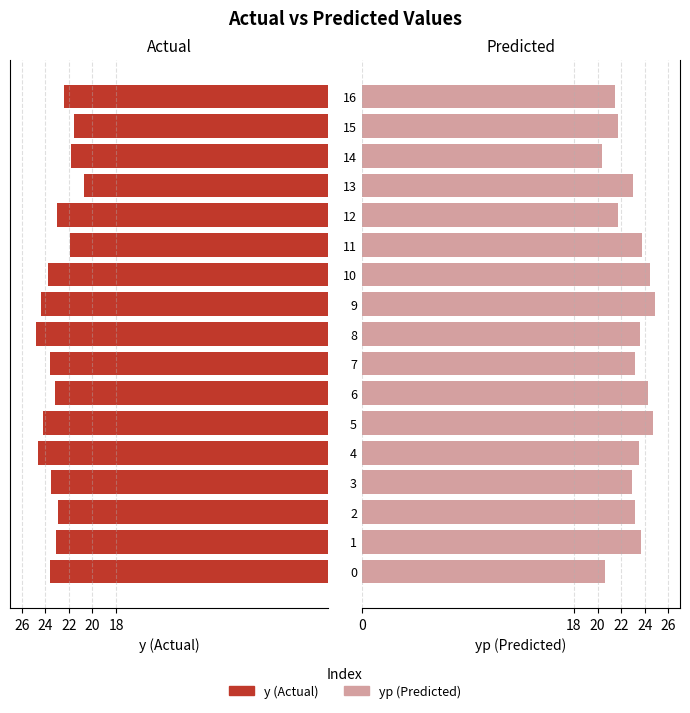

What is the maximum value shown in the chart?

24.9